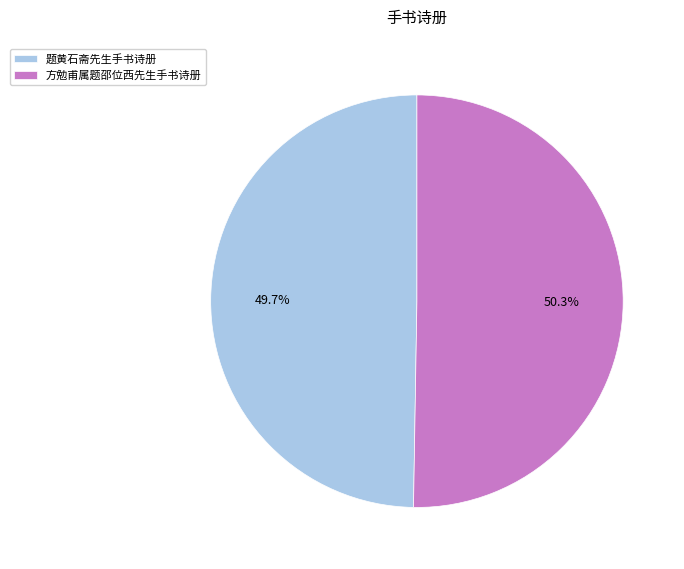

What percentage is the 题黄石斋先生手书诗册 slice, to the nearest percent?

50%